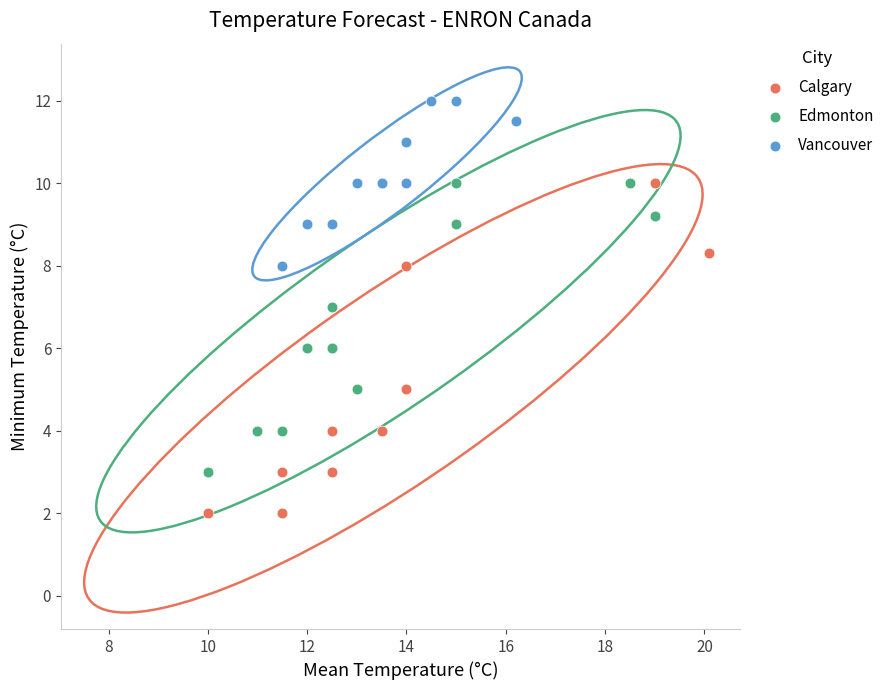

What are all the series names shown in the legend?

Calgary, Edmonton, Vancouver